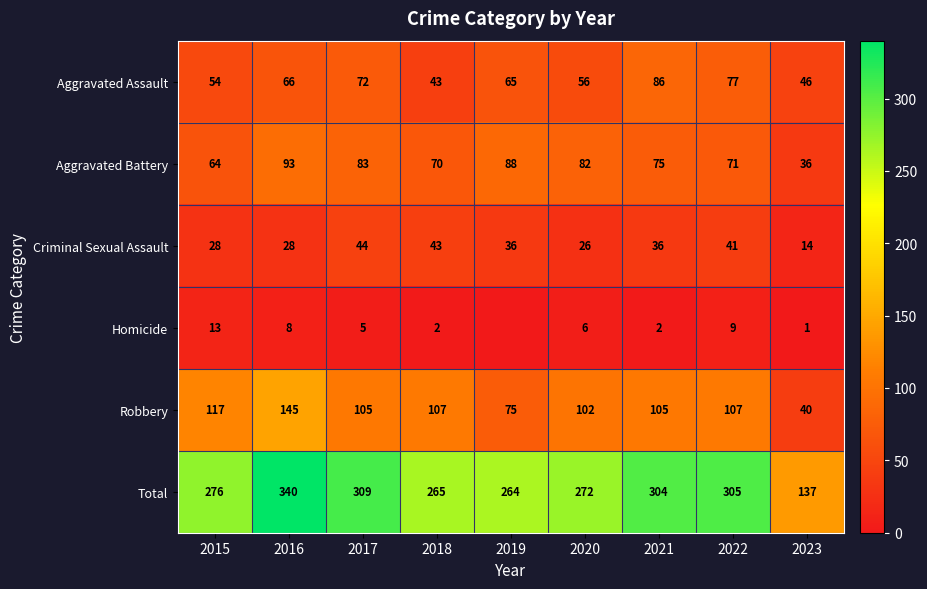

What is the minimum value for Criminal Sexual Assault?

14